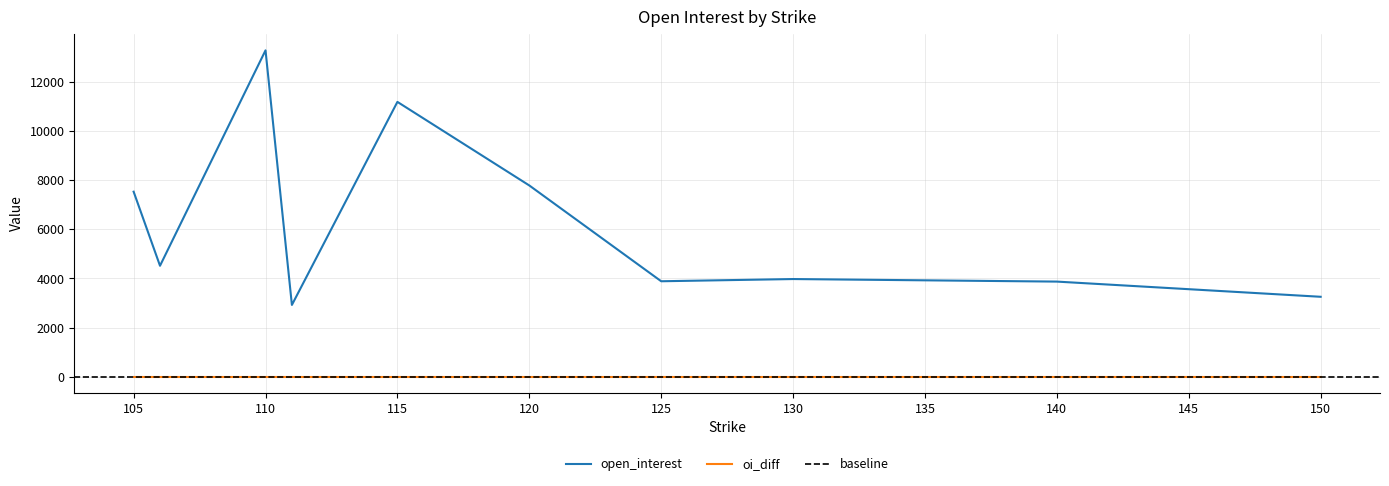

What is the label of the 10th point from the right?

110